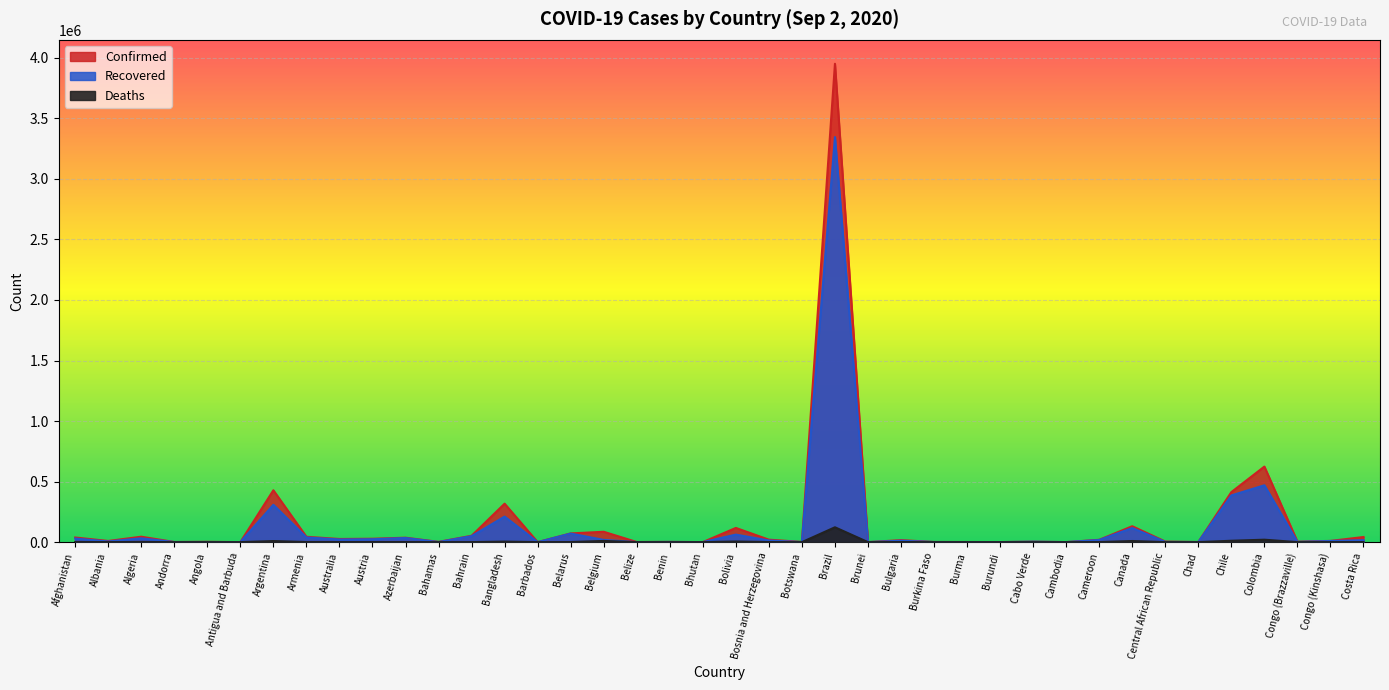

At how many categories does at least one series exceed 1591864?

1